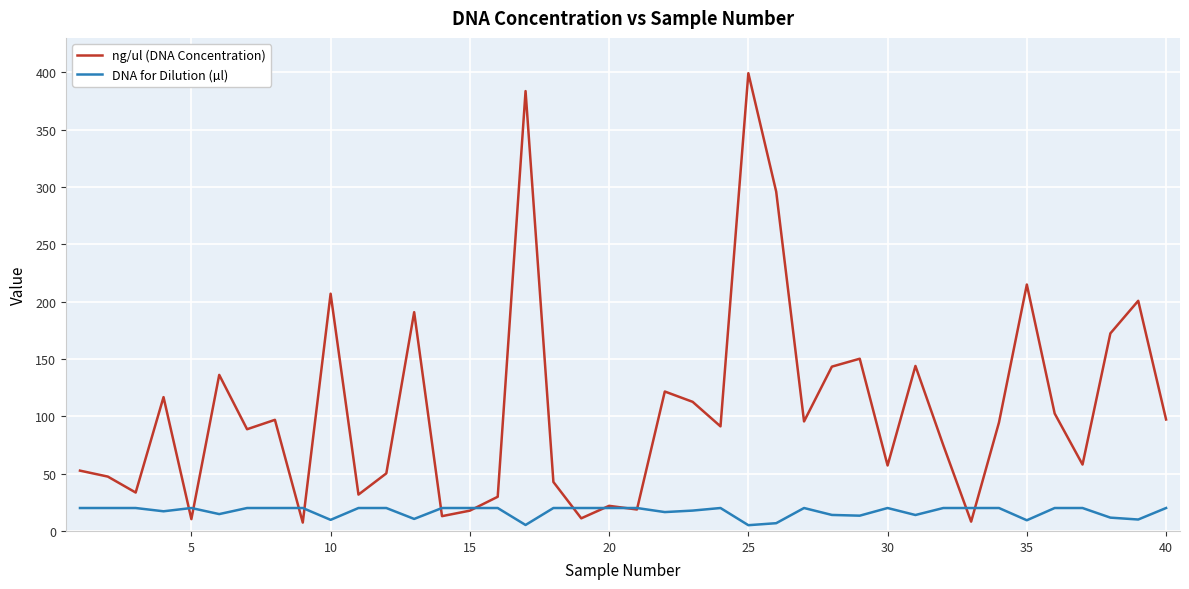

List the series in order of their peak value, highest first.

ng/ul (DNA Concentration), DNA for Dilution (µl)